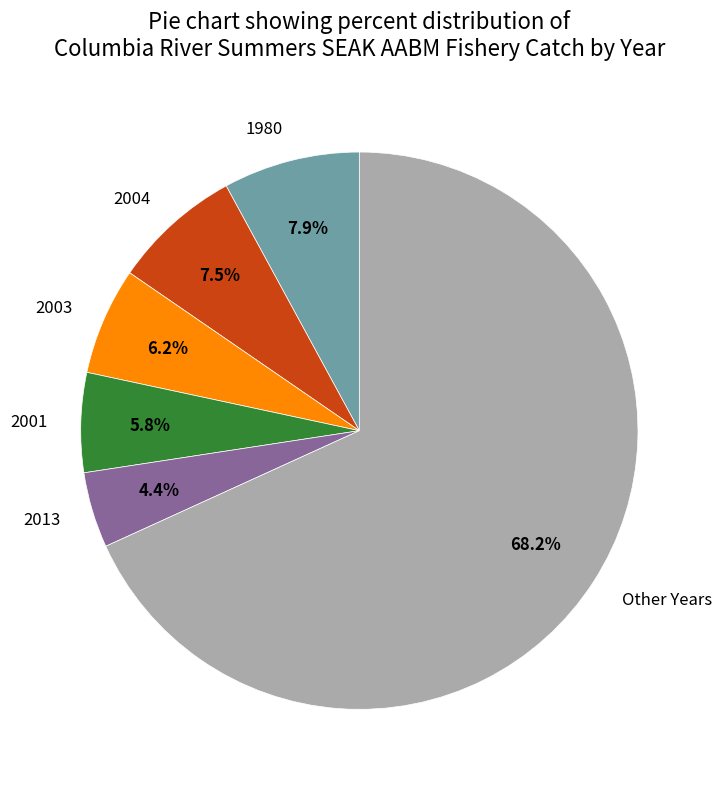

Which has a higher value, 2003 or 2013?

2003